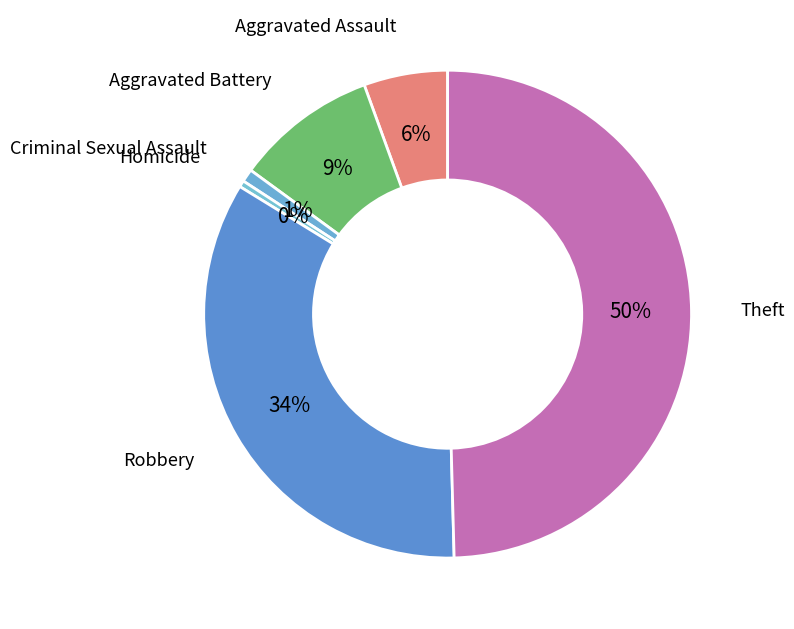

Which slice is the largest?

Theft